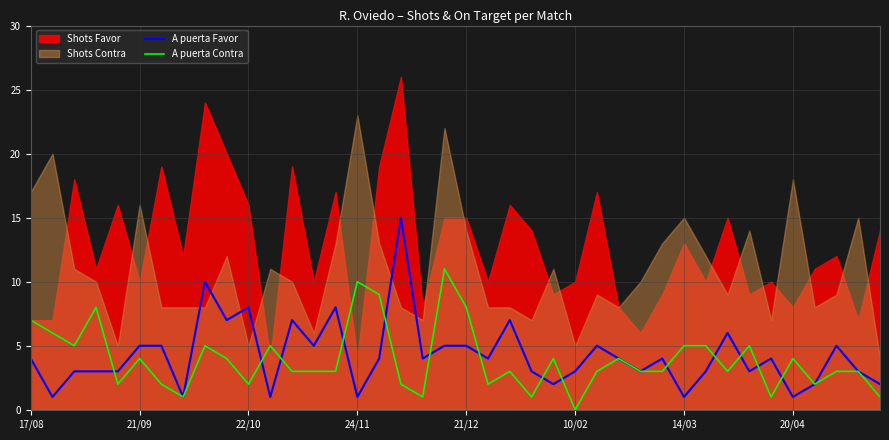

True or false: A puerta Favor has a value of 1 at 24/11.

True